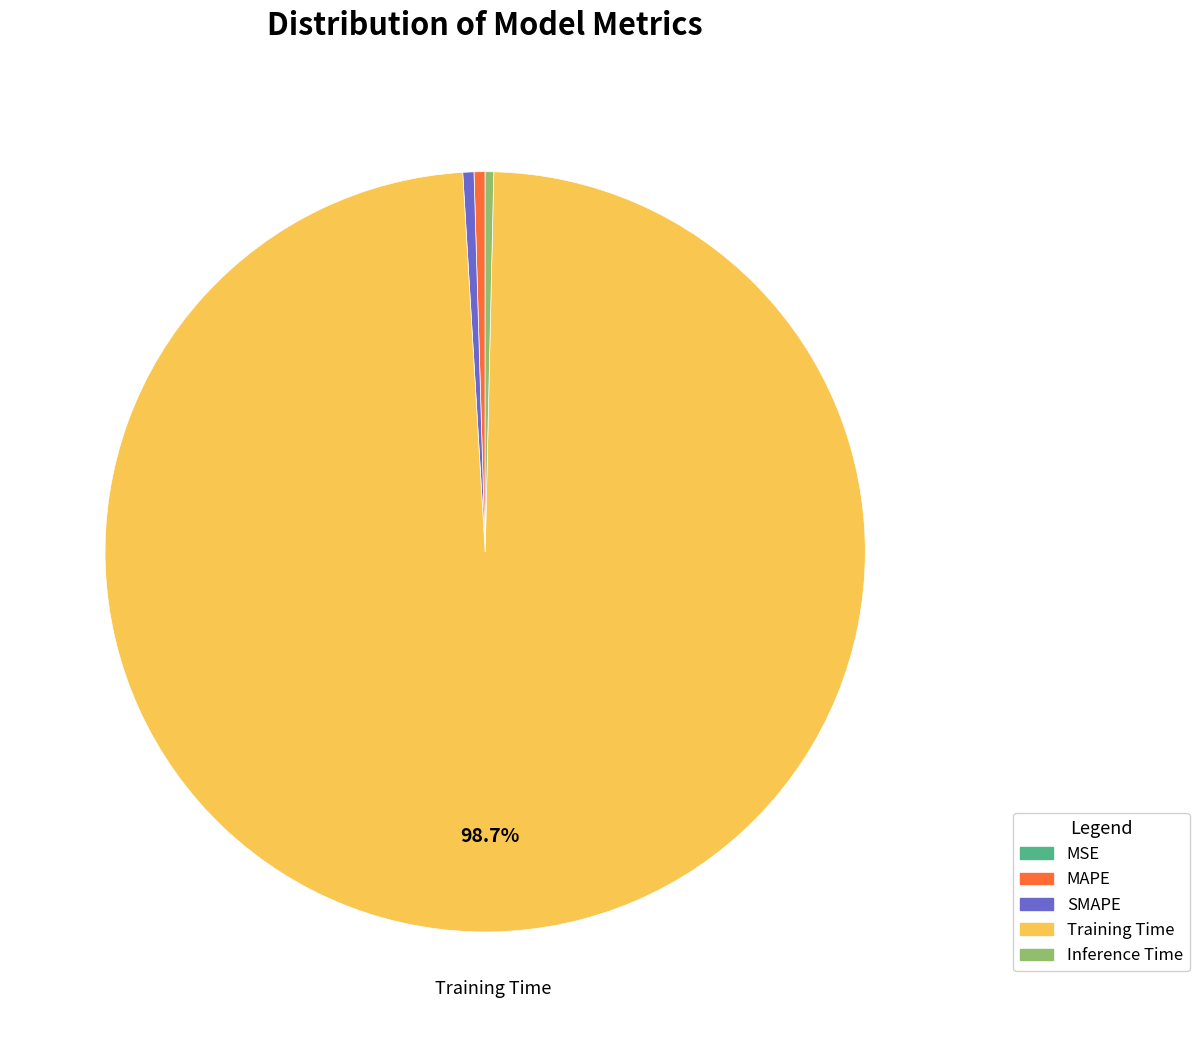

Which category accounts for the majority?

Training Time